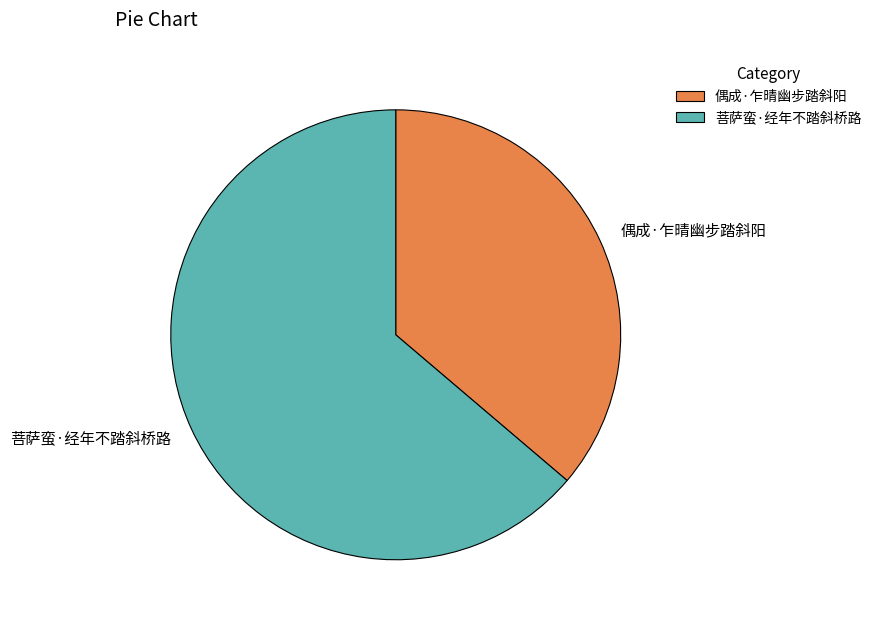

True or false: 菩萨蛮·经年不踏斜桥路 accounts for 71% of the total.

False